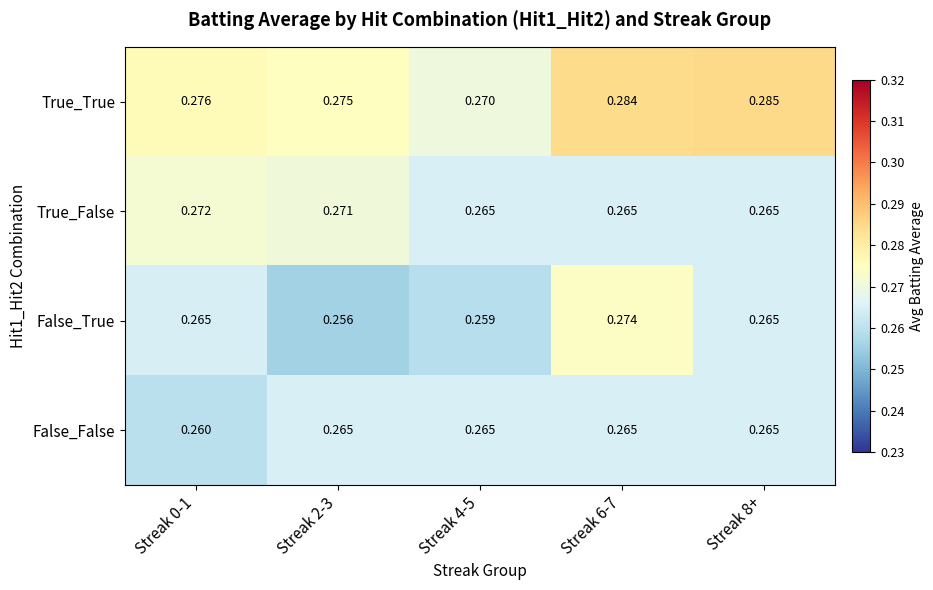

Between Streak 4-5 and Streak 6-7, which series saw the biggest shift?

False_True